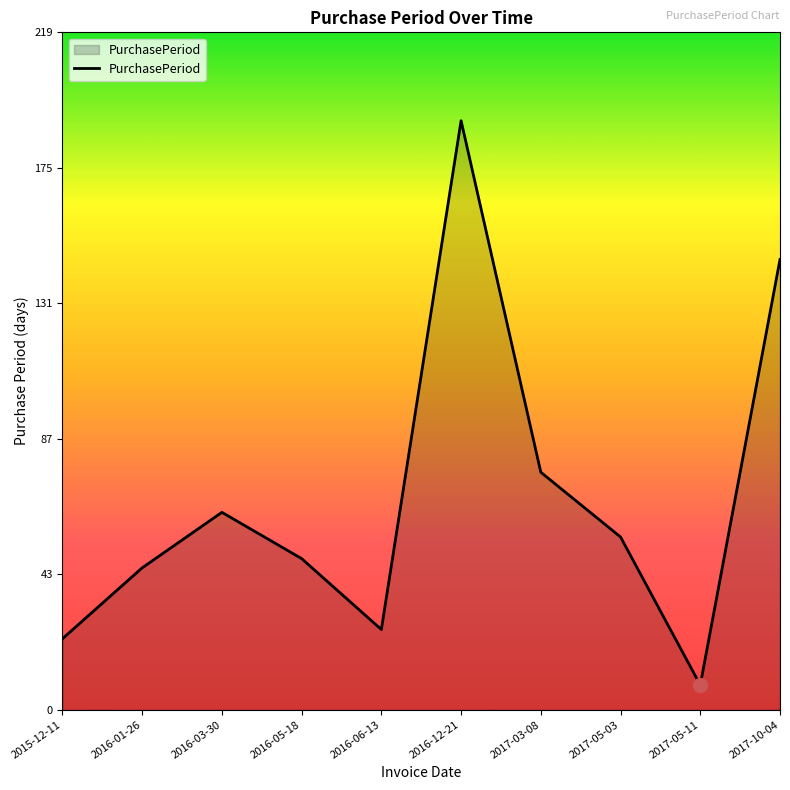

Is it true that the value at 2017-03-08 is 77?

True